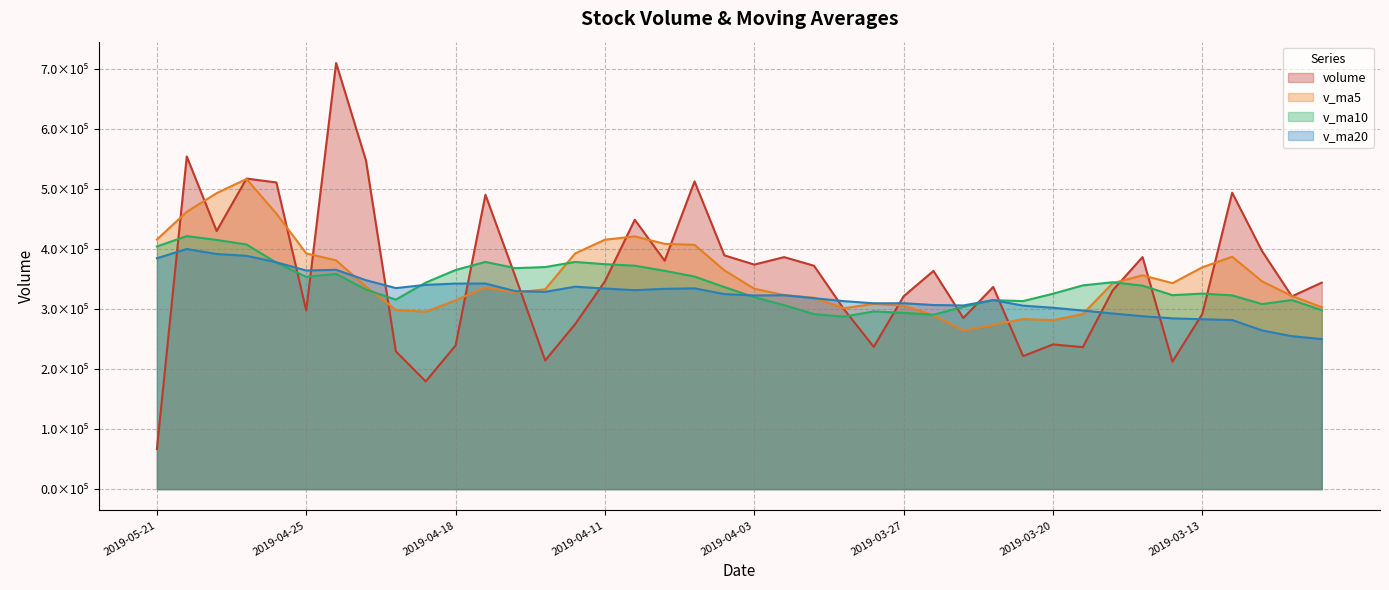

What is the minimum value for v_ma20?

250171.6